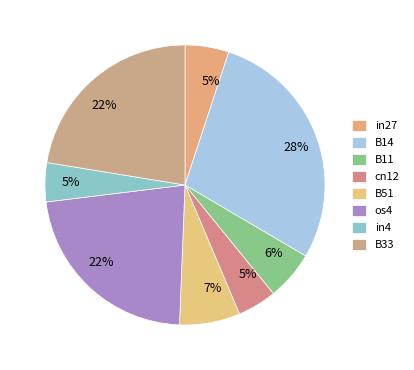

Count the number of slices in the pie.

8